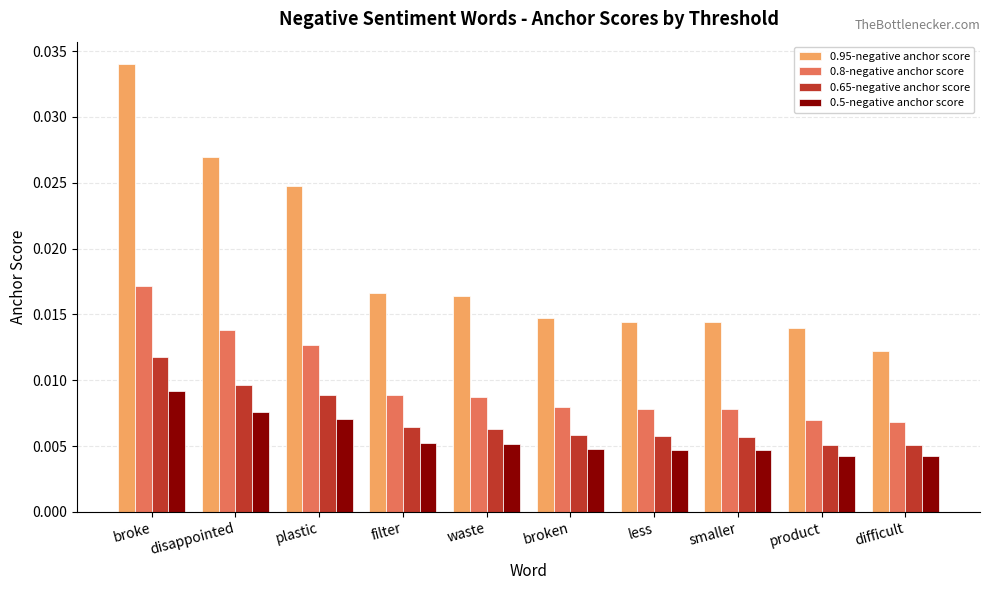

Rank the series by their maximum value, from highest to lowest.

0.95-negative anchor score, 0.8-negative anchor score, 0.65-negative anchor score, 0.5-negative anchor score